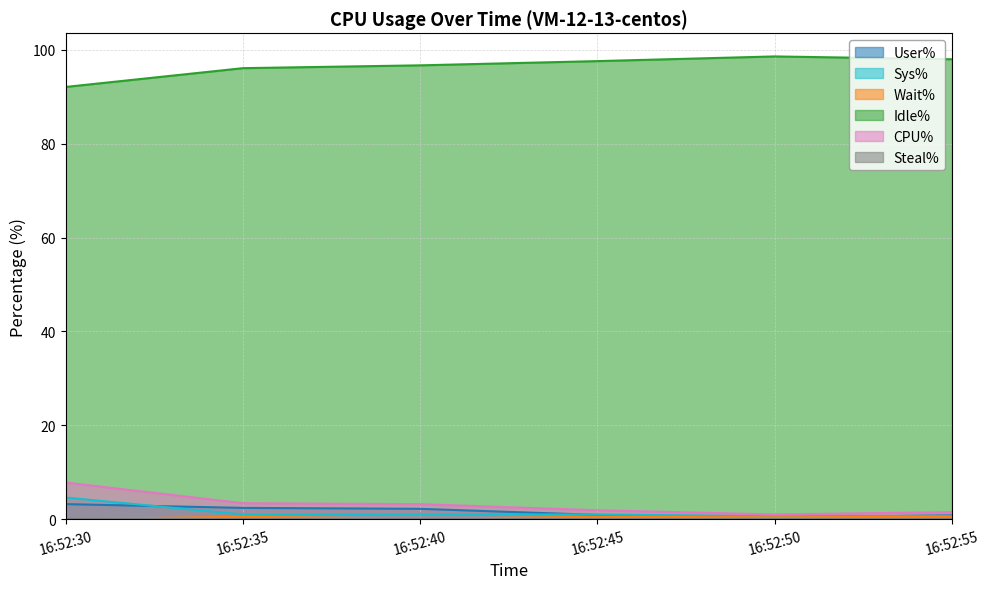

What is the difference between the Sys% values at 16:52:45 and 16:52:30?

3.6